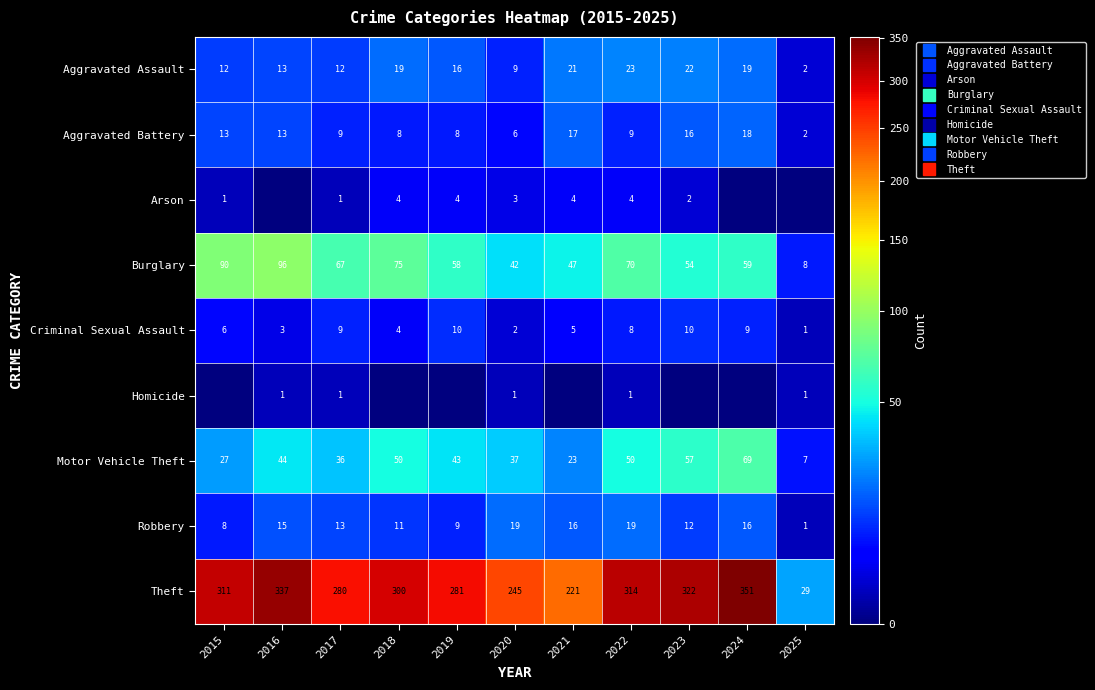

Between 2015 and 2023, which series saw the biggest shift?

Burglary